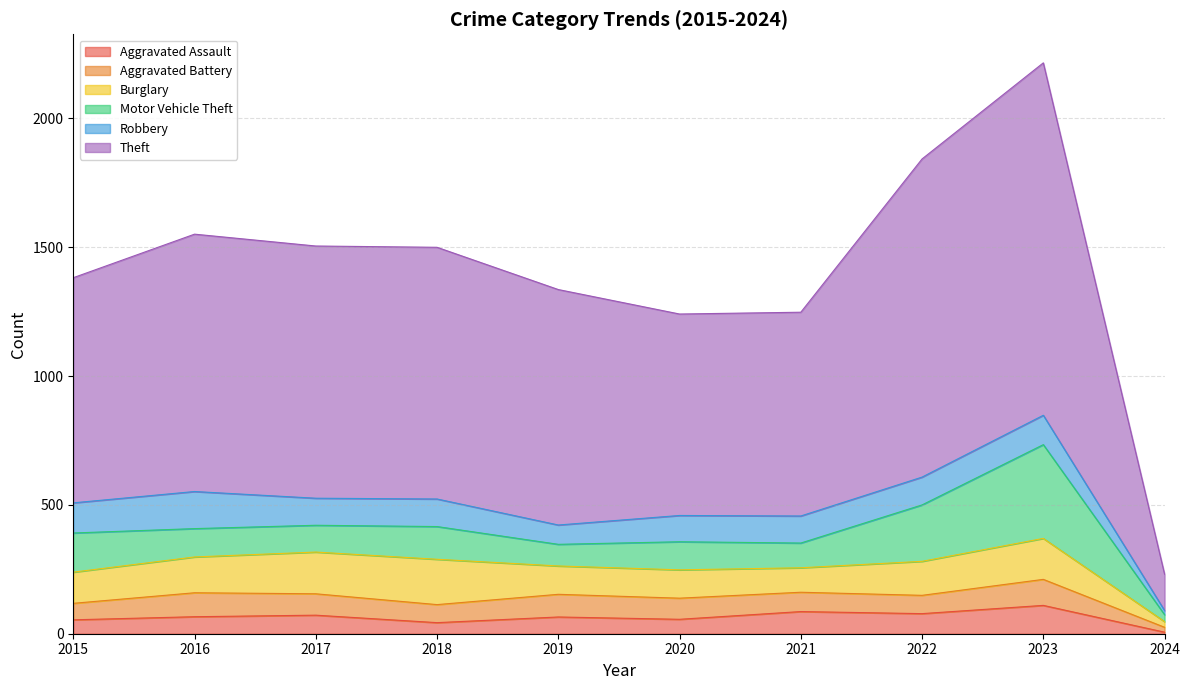

Rank the series at 2020 from highest to lowest value.

Theft, Burglary, Motor Vehicle Theft, Robbery, Aggravated Battery, Aggravated Assault